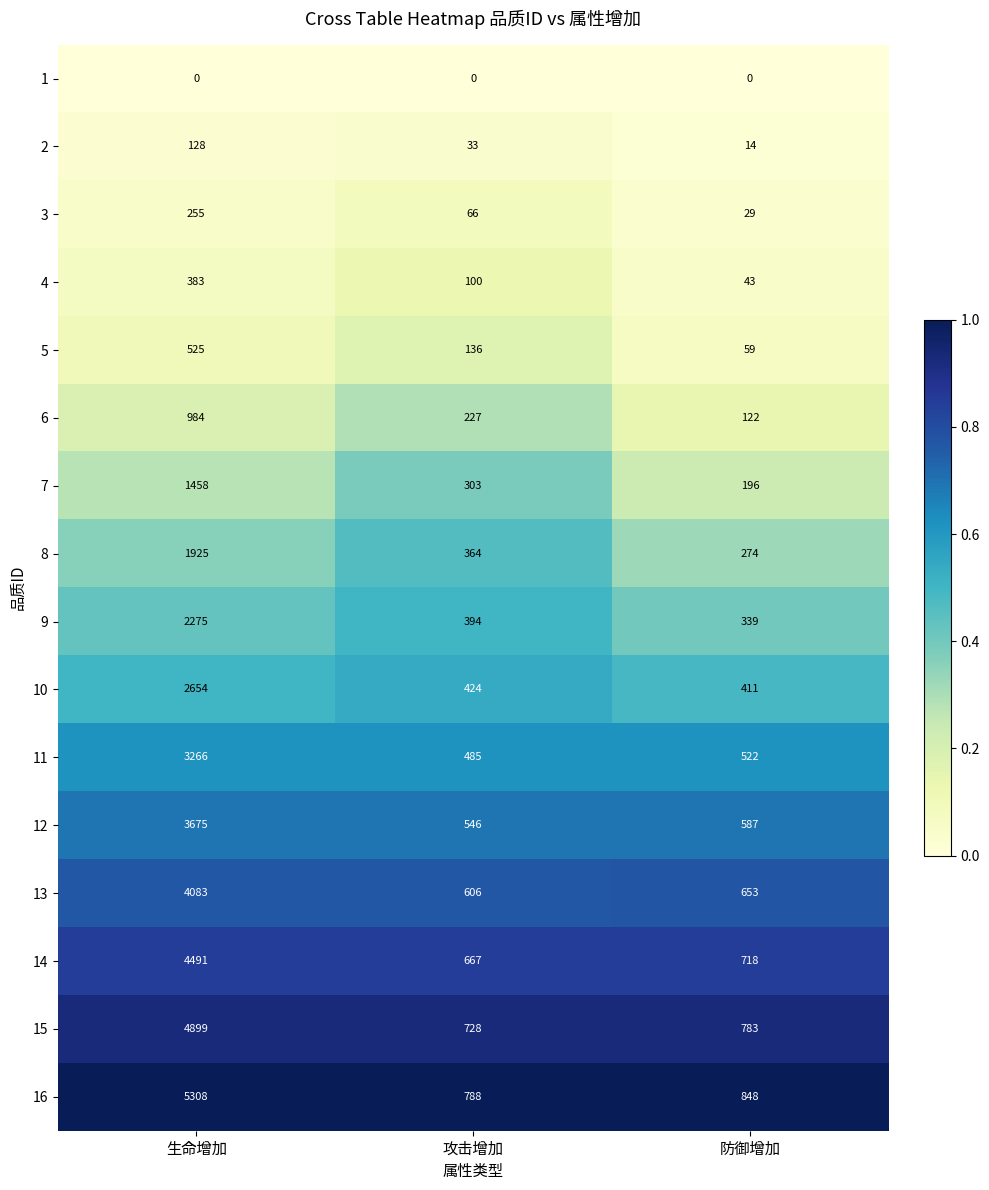

At which label is 12 closest to 2110?

防御增加